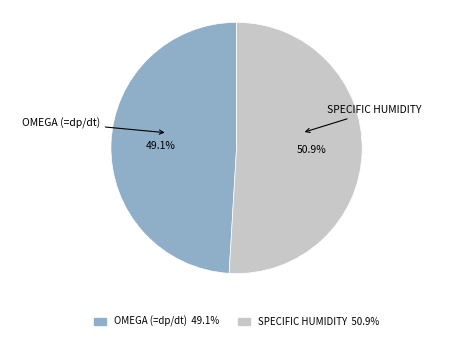

How many segments does this pie chart have?

2